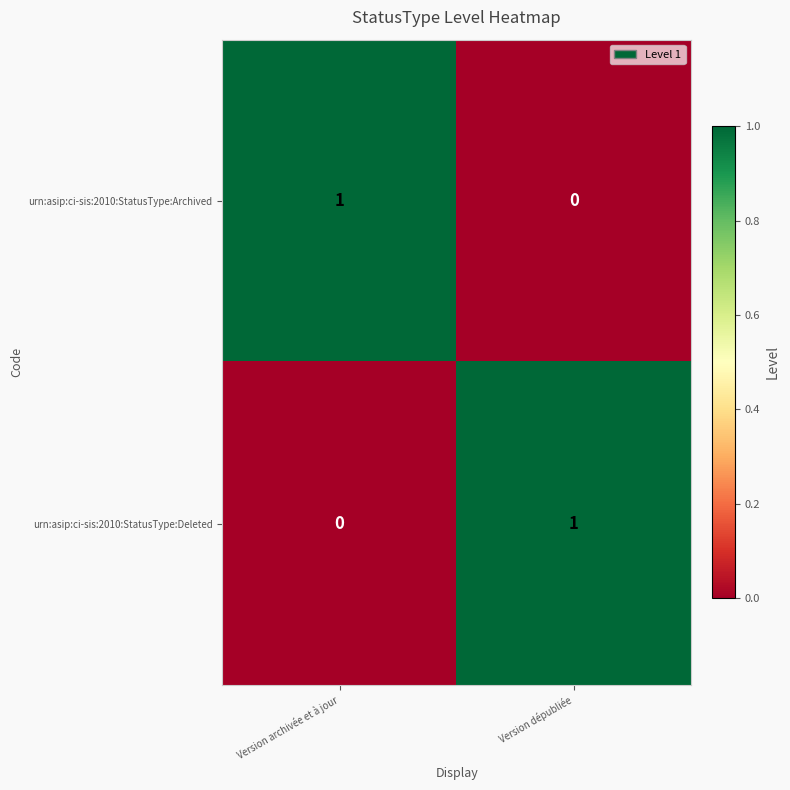

At Version archivée et à jour, list the series in order from smallest to largest.

urn:asip:ci-sis:2010:StatusType:Deleted, urn:asip:ci-sis:2010:StatusType:Archived